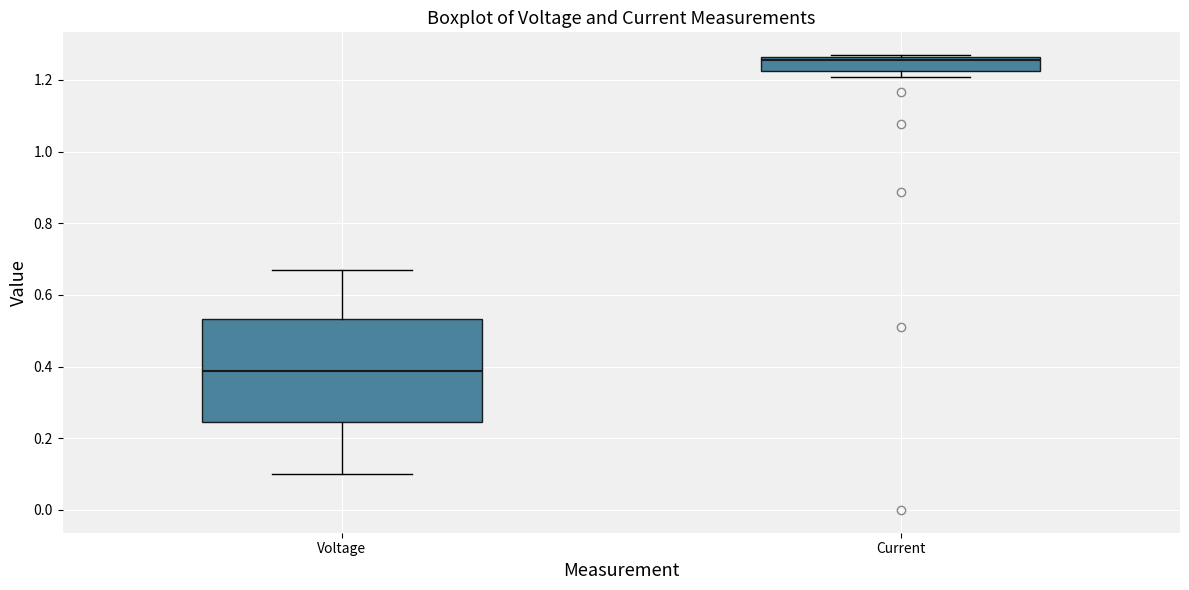

Which box's median line is the lowest?

Voltage